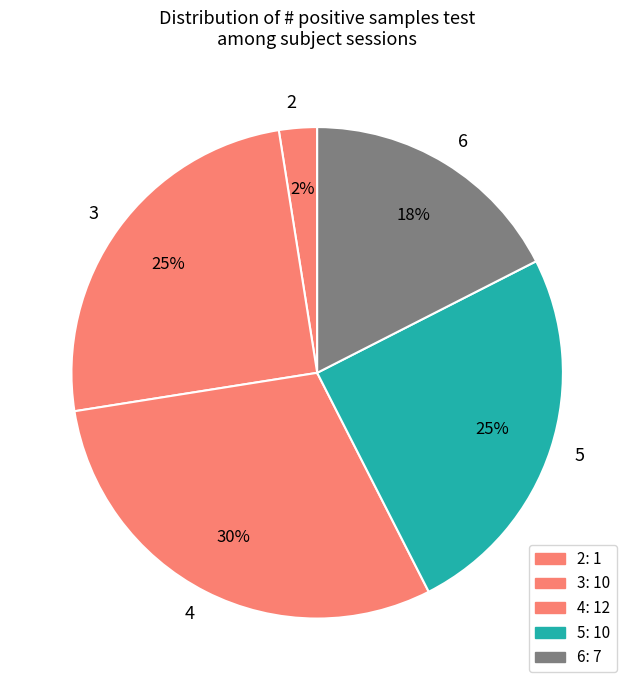

How many slices are in this pie chart?

5